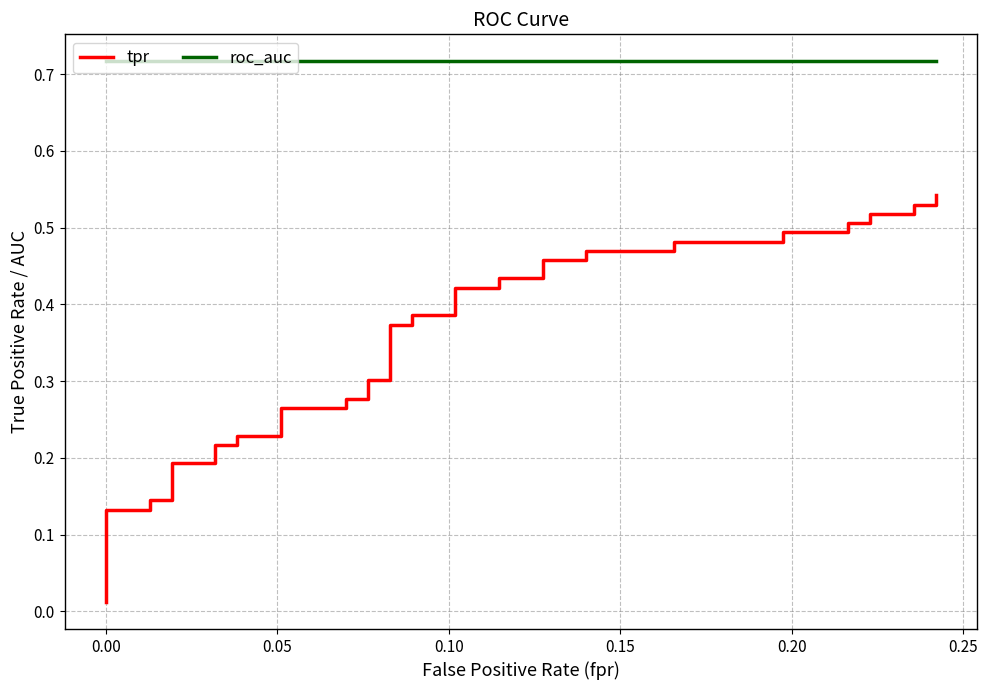

What is the average value of the roc_auc series?

0.7